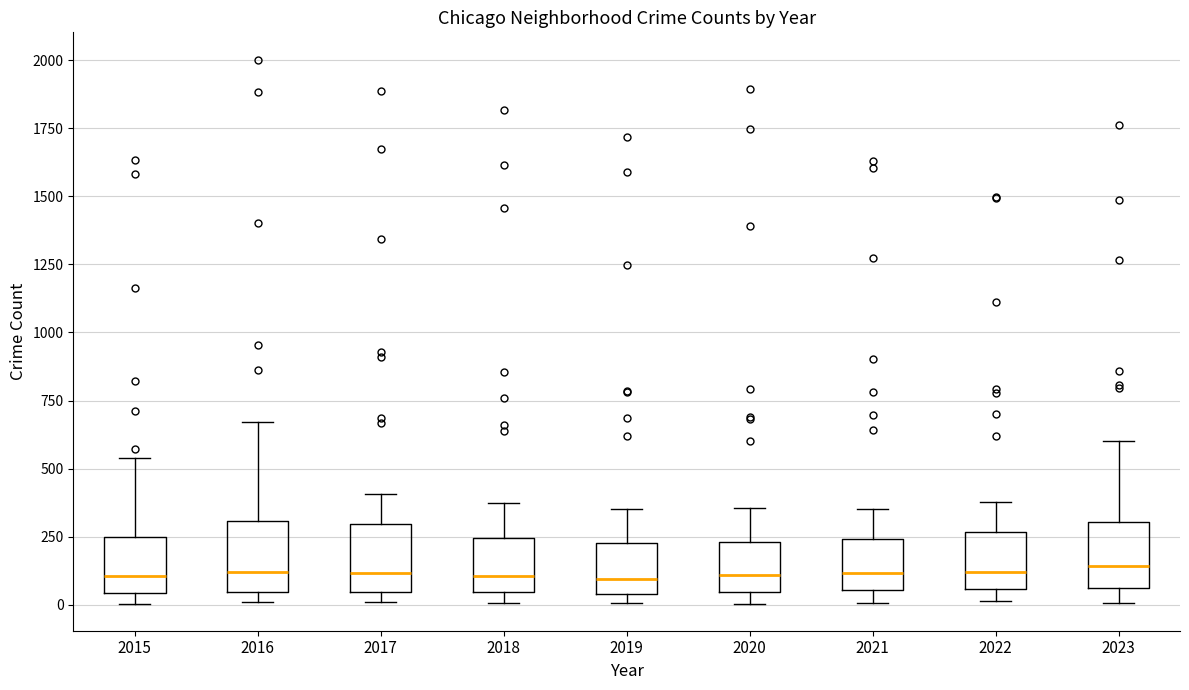

Where does the median line of the box at x = 2016 sit on the y-axis? The values are not printed on the chart, so give them approximately, as read against the axis.

100